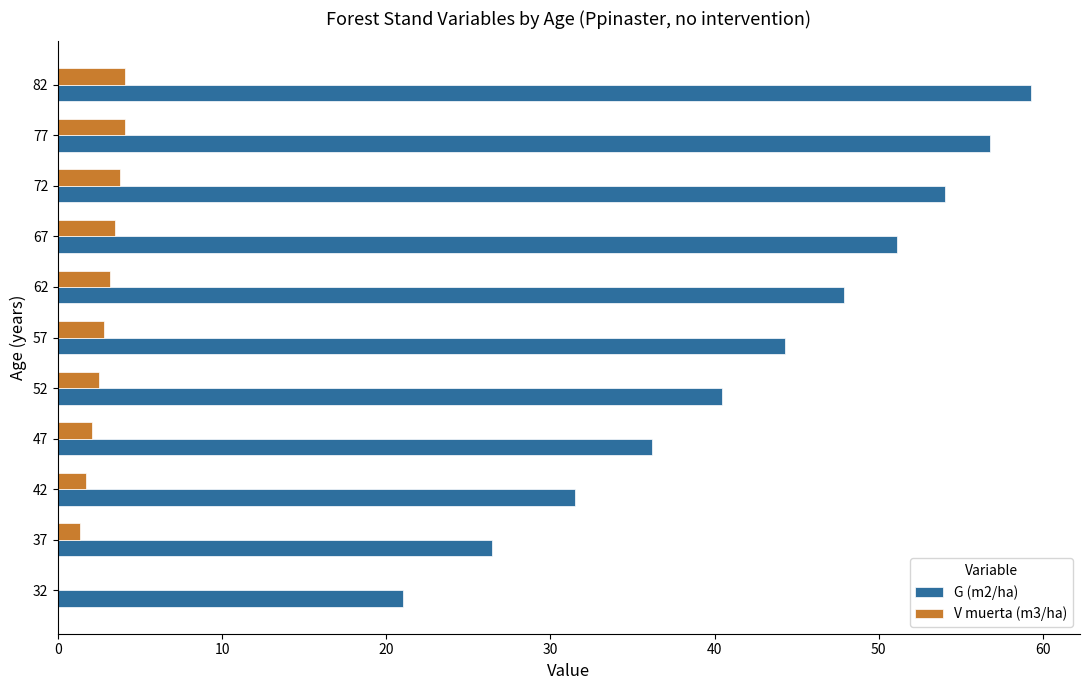

What is the maximum value for V muerta (m3/ha)?

4.1